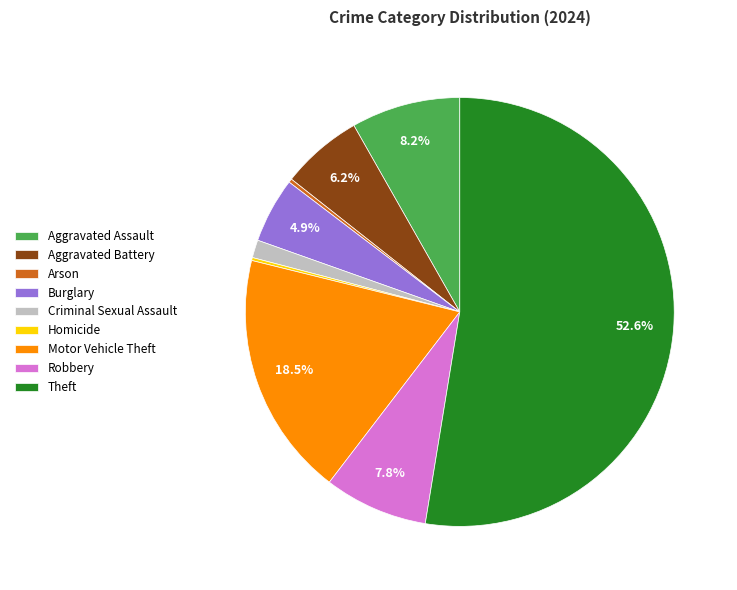

What is the total percentage of Aggravated Assault and Theft?

60.8%